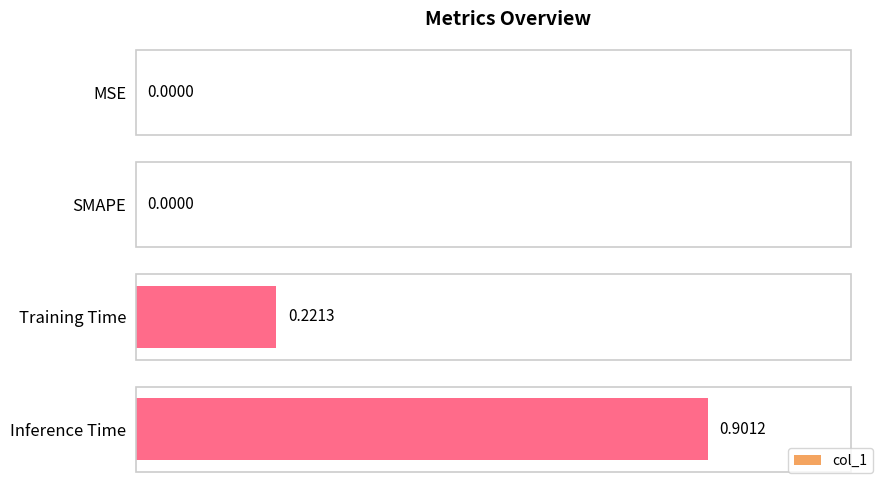

Which label corresponds to the largest value in the chart?

Inference Time